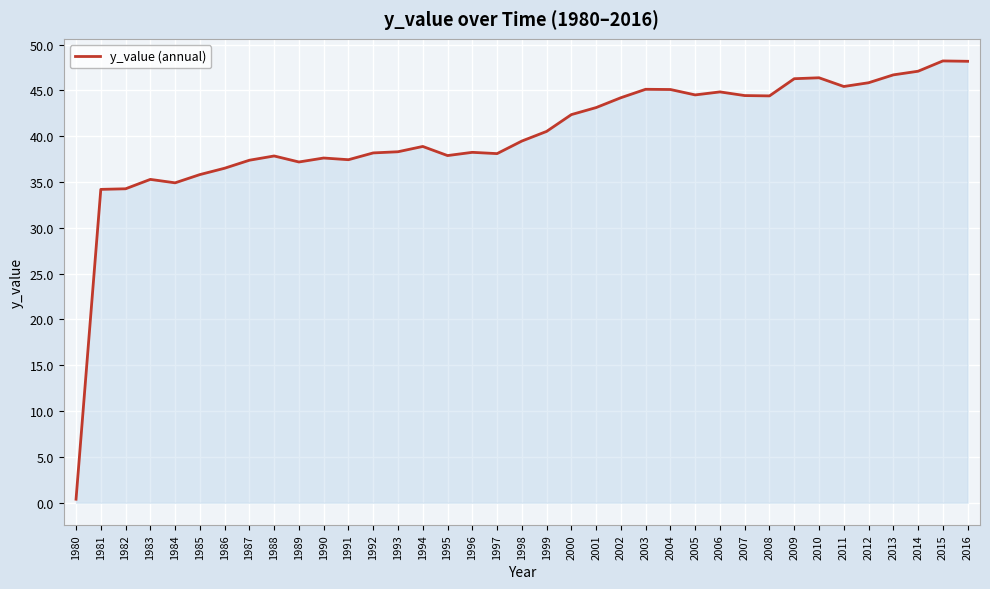

True or false: the data shows 36.5 at 1986.

True